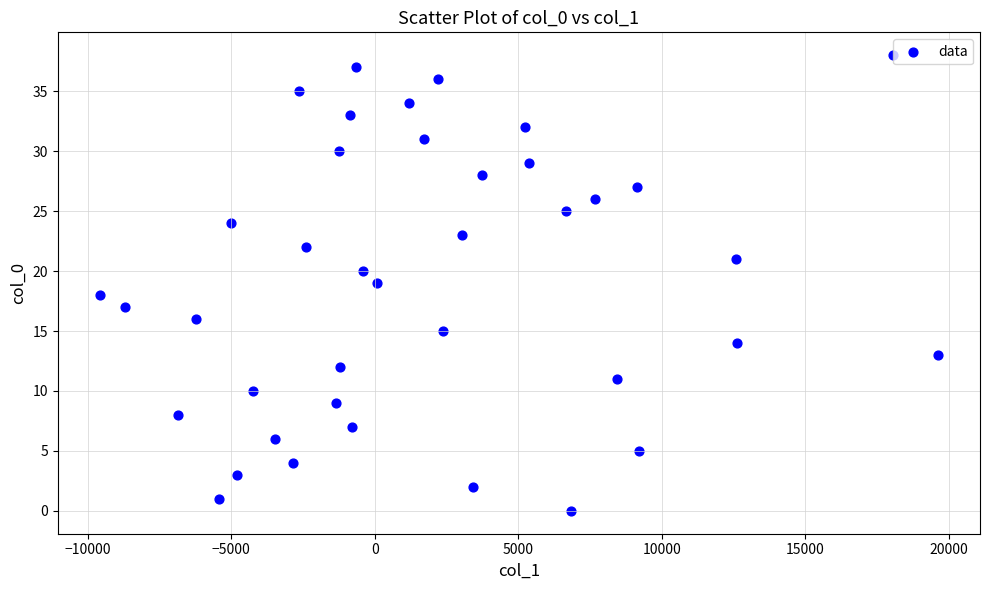

What is the range of Y values (max minus min)?

38